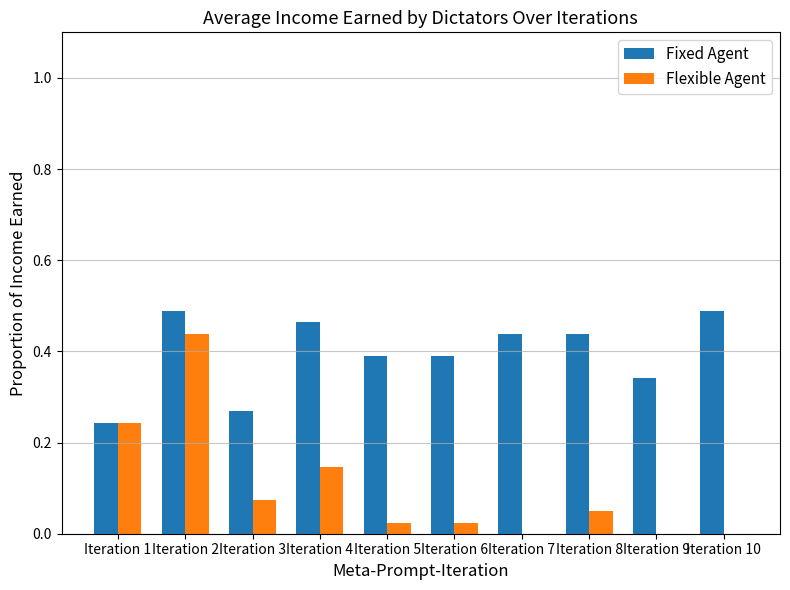

Count the number of data series in this chart.

2